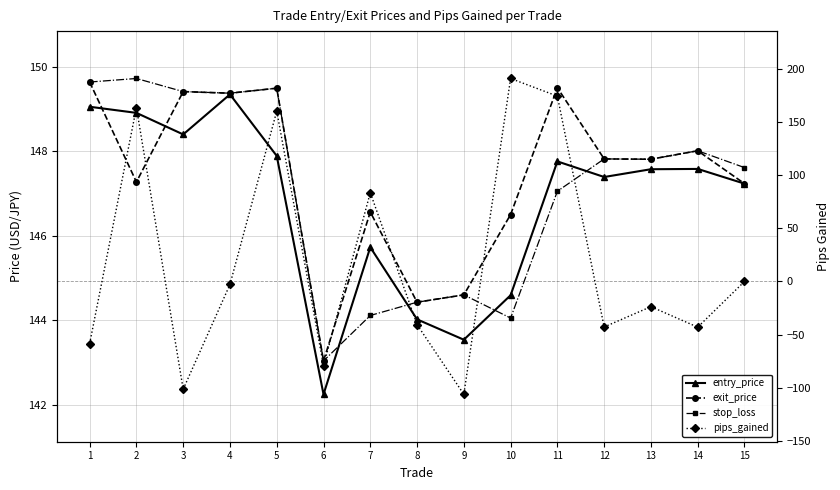

What is the spread (max minus min) of values at 10?

46.9